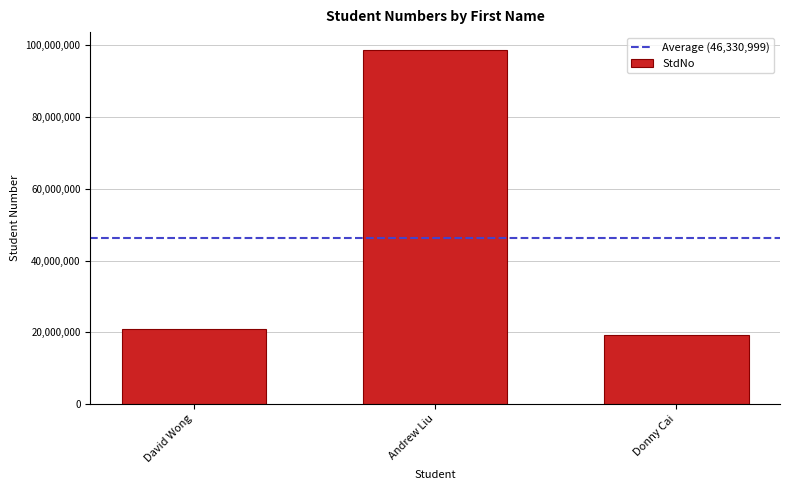

How many bars are there in total?

3